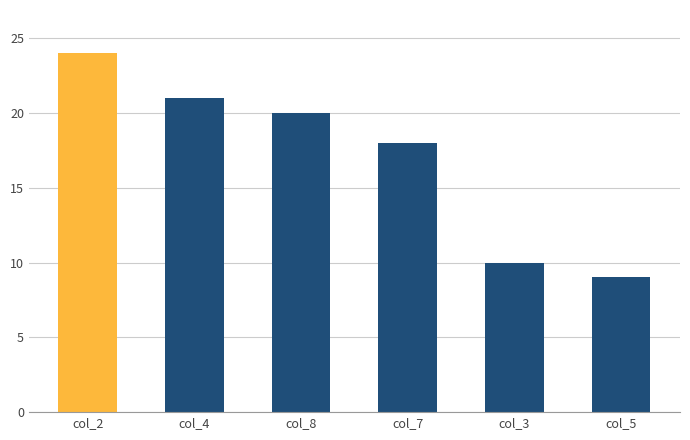

What is the label of the 2nd bar from the right?

col_3